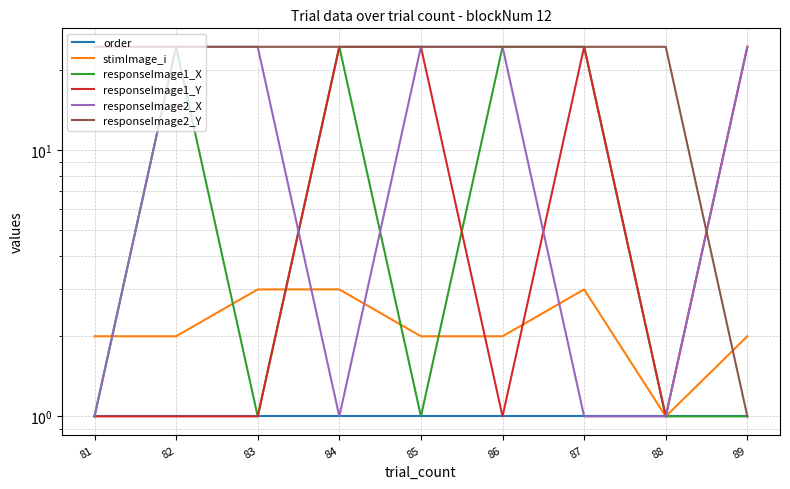

What is the average value of the responseImage2_X series?

14.0